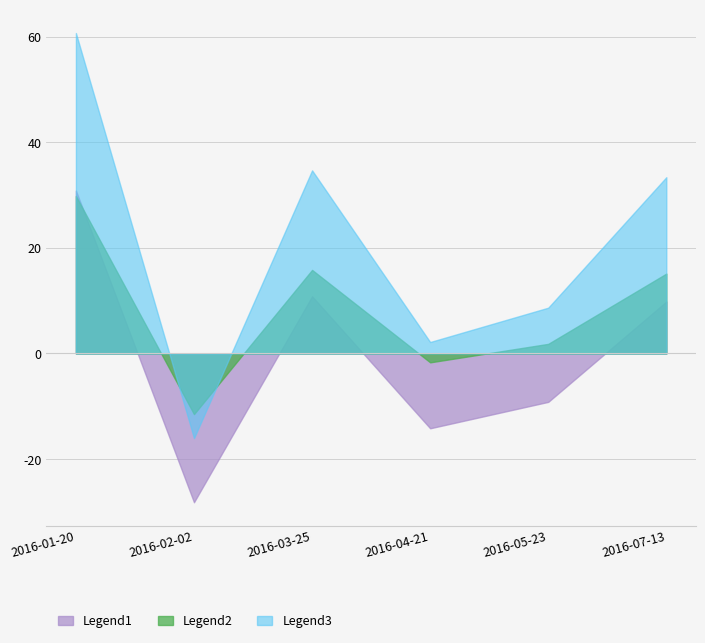

How many series are shown in this chart?

3